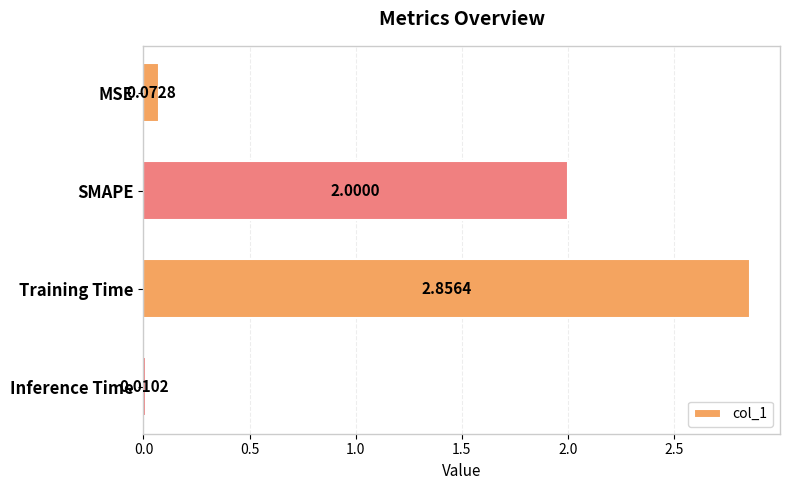

Count the number of data series in this chart.

1